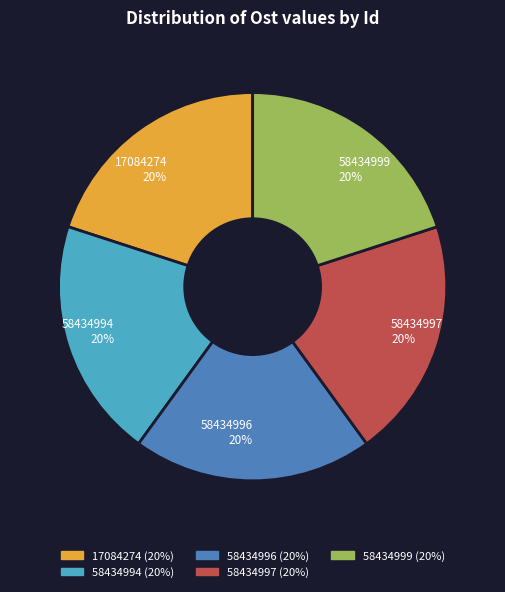

Approximately how many times larger is the value at 58434997 20% compared to 17084274 20%?

1.0